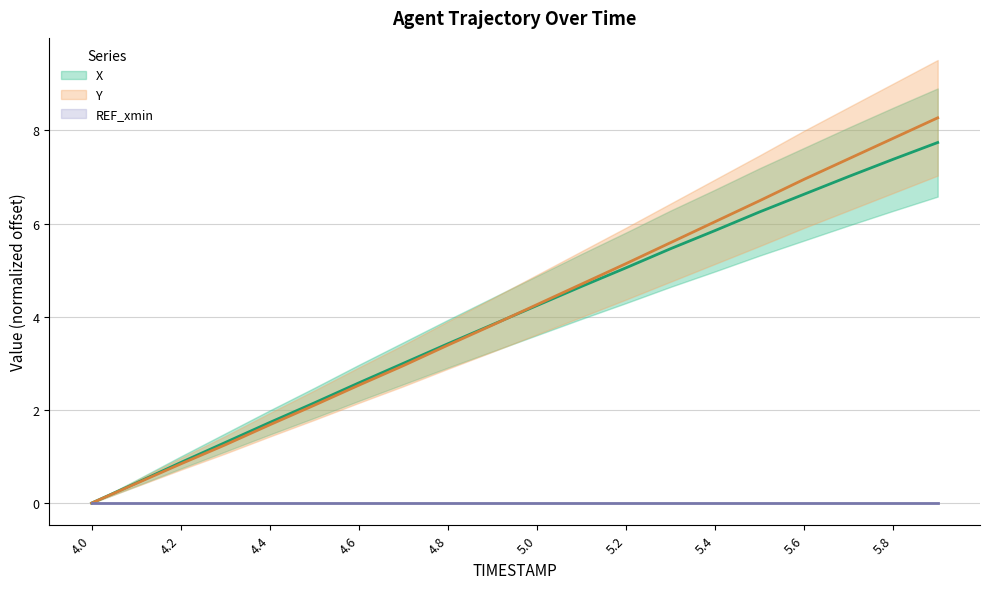

Where does the Y series first go above 4?

5.0